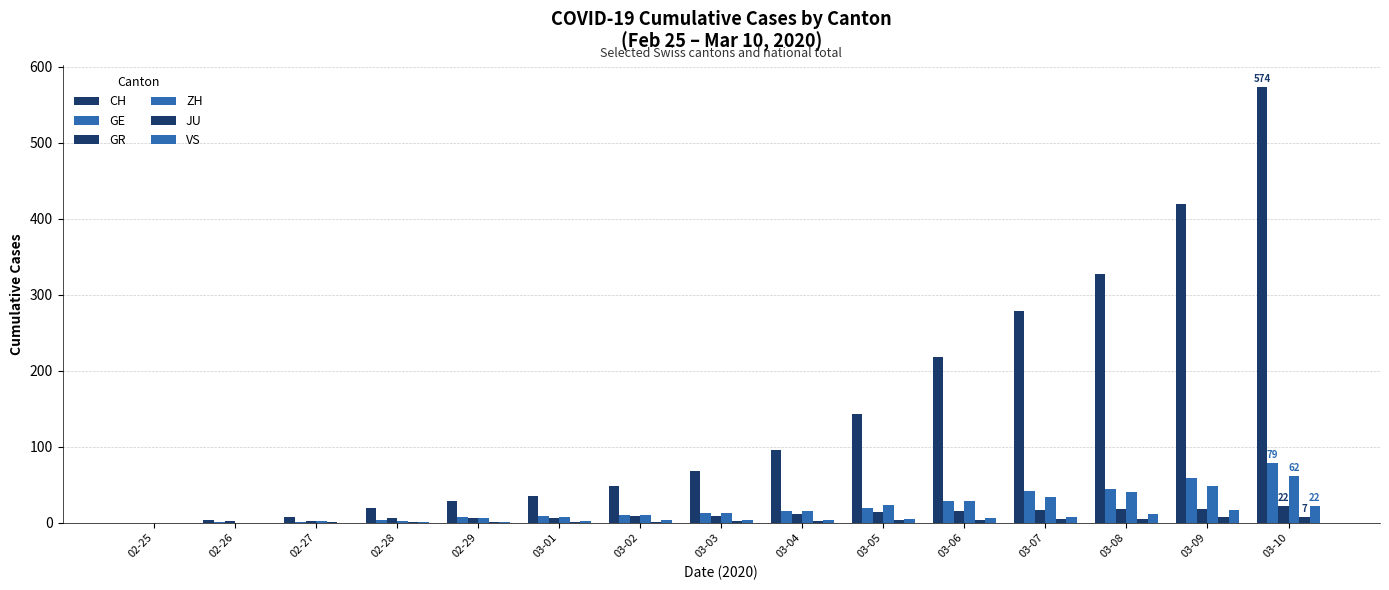

How many groups of bars are there?

15